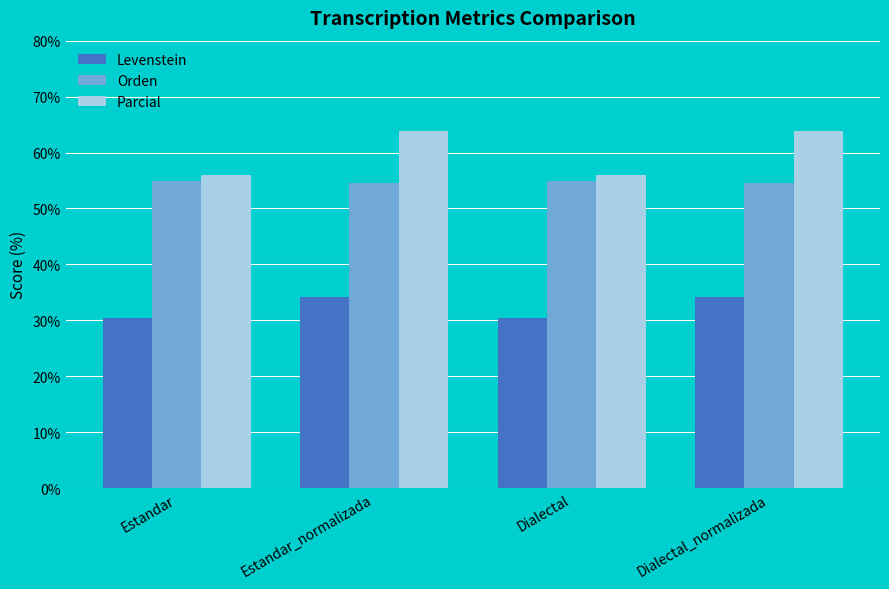

Reading left to right, what are all the values shown in this chart?

Levenstein: Estandar=30.4	Estandar_normalizada=34.2	Dialectal=30.4	Dialectal_normalizada=34.2
Orden: Estandar=55.0	Estandar_normalizada=54.5	Dialectal=55.0	Dialectal_normalizada=54.5
Parcial: Estandar=55.9	Estandar_normalizada=63.9	Dialectal=55.9	Dialectal_normalizada=63.9